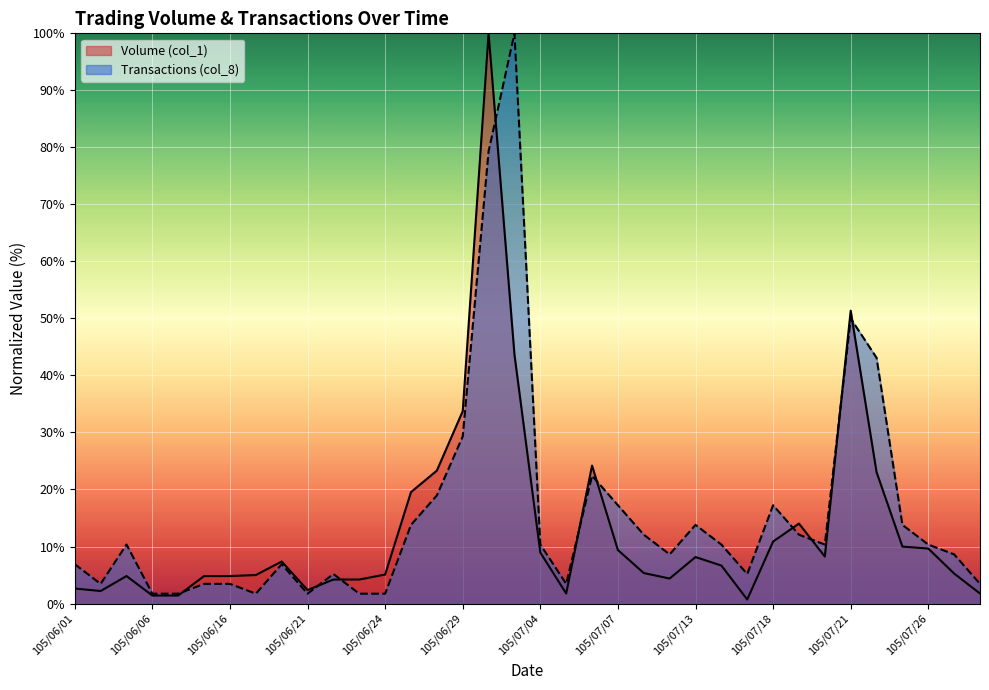

Reading right to left, what are all the values shown in this chart?

Volume (col_1): 1.8	5.3	9.6	10.0	23.0	51.4	8.2	14.0	10.9	0.7	6.7	8.2	4.4	5.3	9.4	24.2	1.8	8.9	43.6	100.0	33.7	23.3	19.5	5.1	4.2	4.2	2.4	7.4	5.0	4.8	4.8	1.4	1.4	4.8	2.2	2.6
Transactions (col_8): 3.4	8.6	10.3	13.8	43.1	50.0	10.3	12.1	17.2	5.2	10.3	13.8	8.6	12.1	17.2	22.4	3.4	10.3	100.0	79.3	29.3	19.0	13.8	1.7	1.7	5.2	1.7	6.9	1.7	3.4	3.4	1.7	1.7	10.3	3.4	6.9